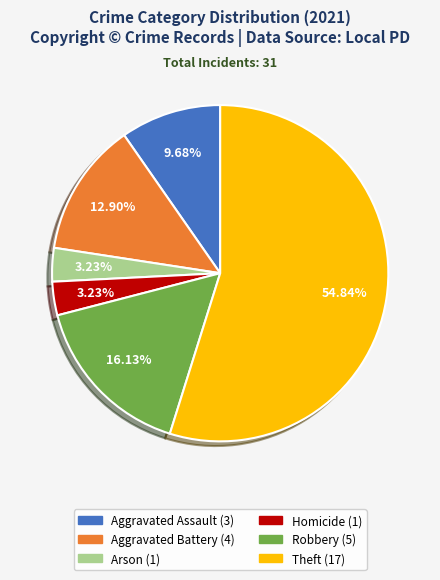

Between Robbery and Arson, which is larger?

Robbery